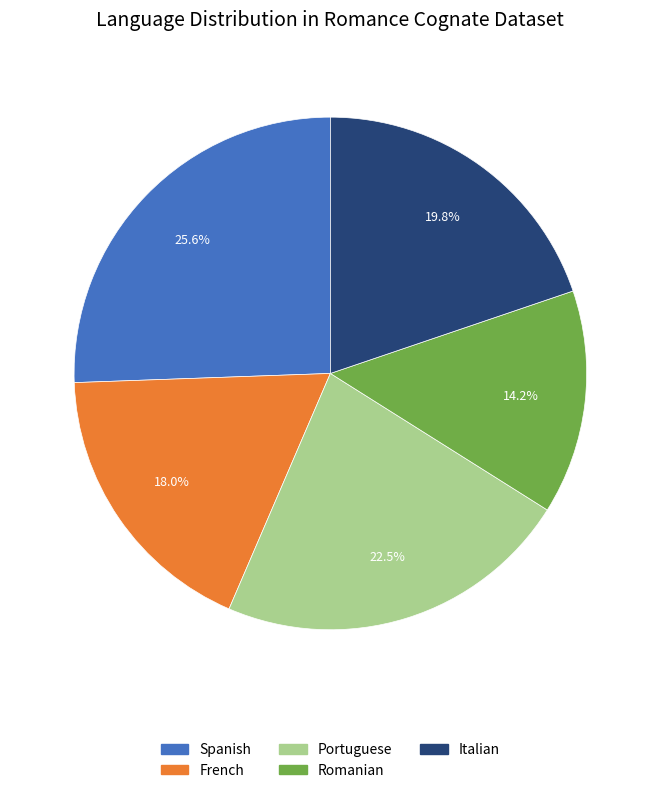

Which has a higher value, Portuguese or Italian?

Portuguese